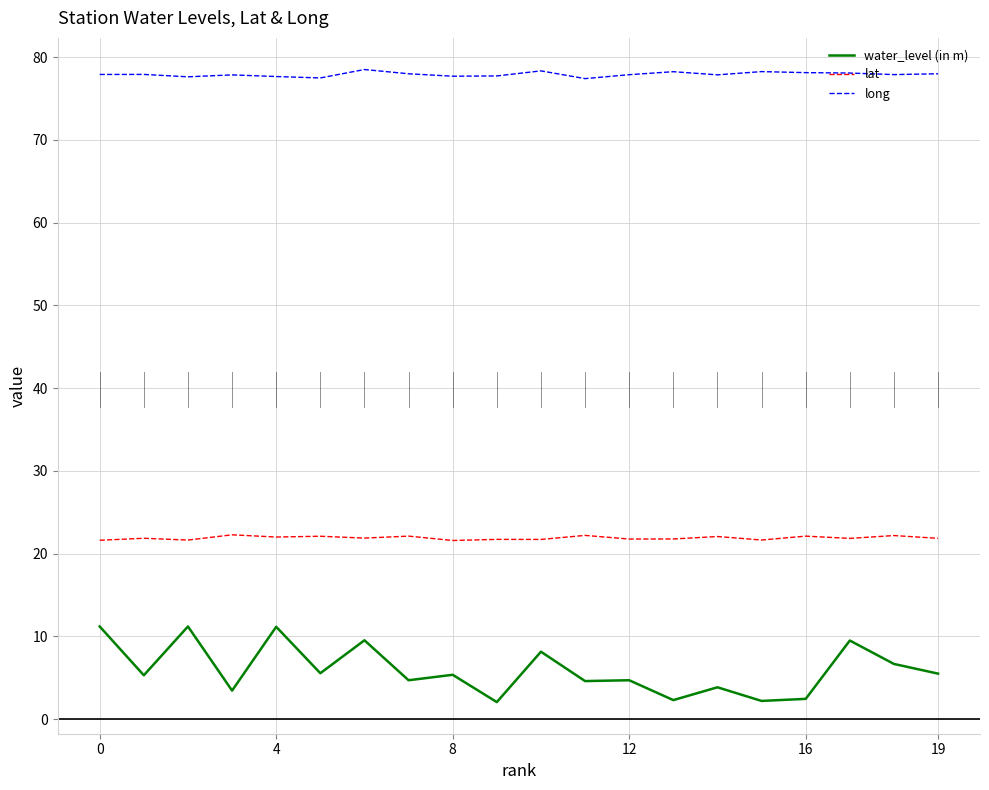

Which series has the widest spread of values?

water_level (in m)